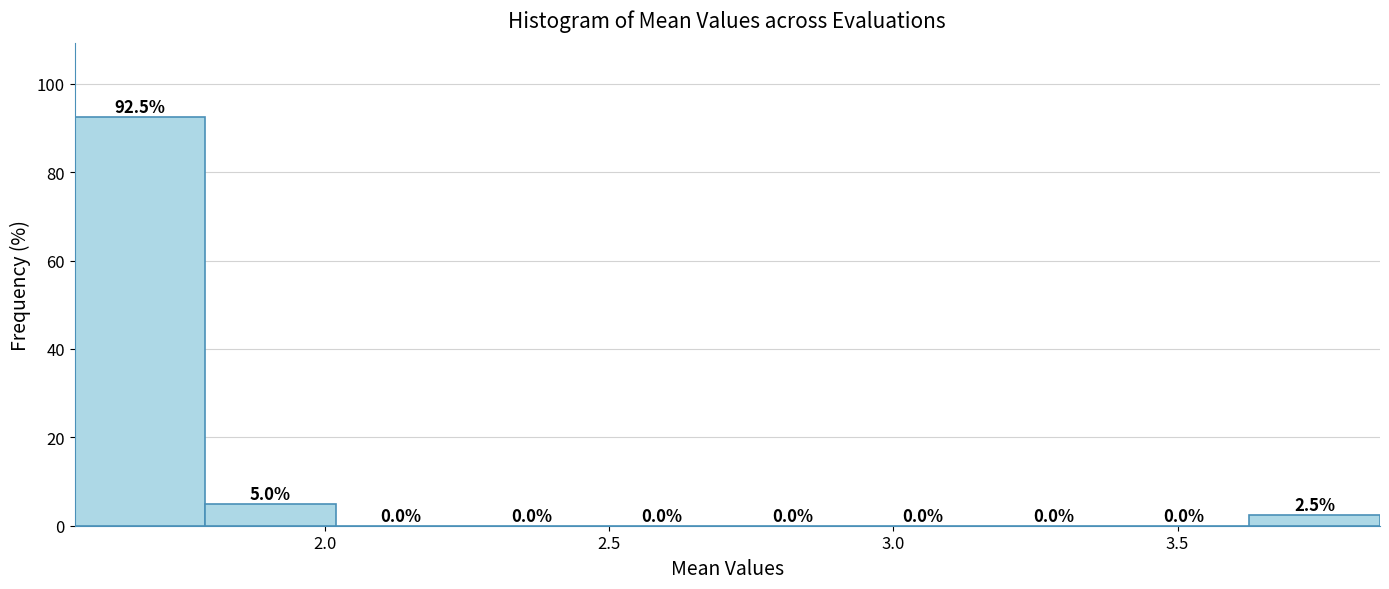

Reading left to right, transcribe this chart: for each bar, give the range it covers on the x-axis and its height. The bar edges are not printed on the chart, so give them approximately, as read against the axis.

1.55 to 1.80: 92.5
1.80 to 2.00: 5.0
2.00 to 2.25: 0.0
2.25 to 2.50: 0.0
2.50 to 2.70: 0.0
2.70 to 2.95: 0.0
2.95 to 3.15: 0.0
3.15 to 3.40: 0.0
3.40 to 3.65: 0.0
3.65 to 3.85: 2.5